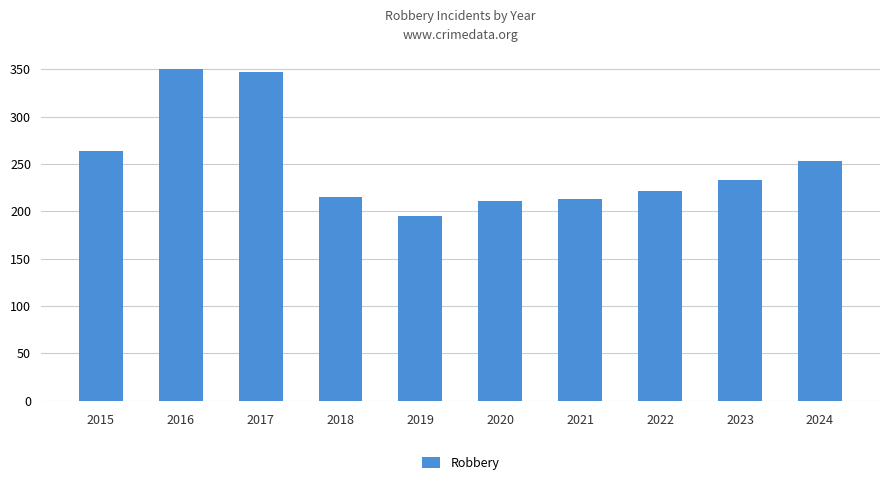

Approximately how many times larger is the value at 2017 compared to 2023?

1.5